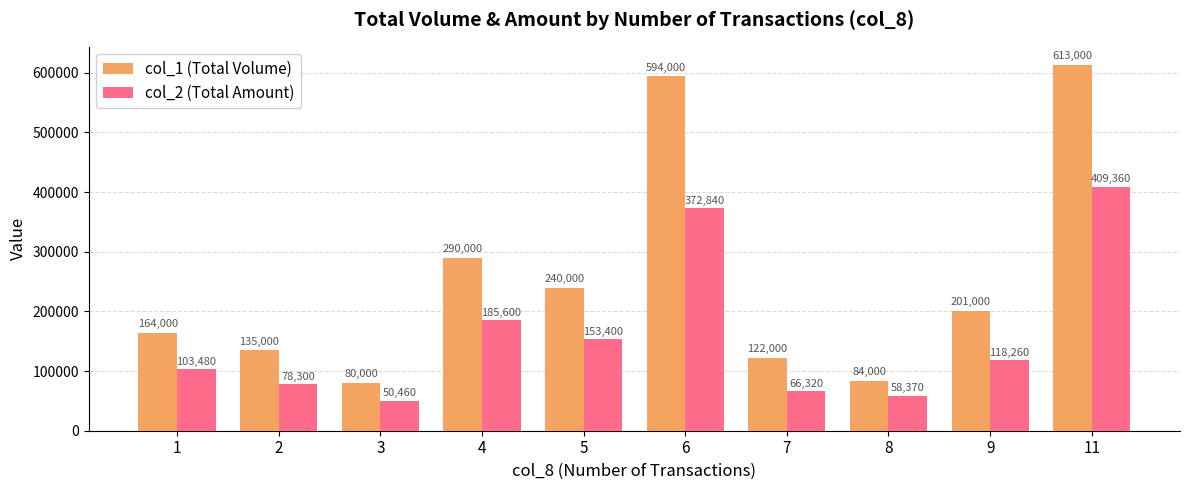

True or false: col_1 (Total Volume) has a value of 115598 at 3.

False